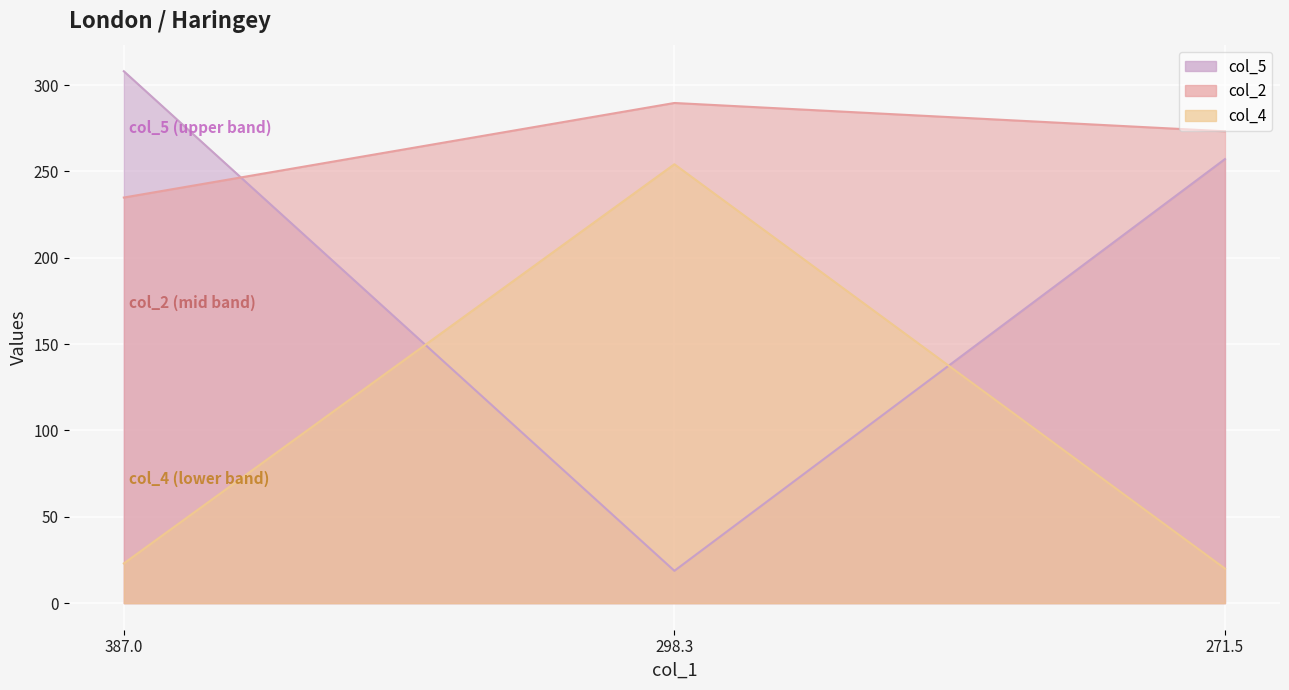

What is the average value of the col_2 series?

266.0